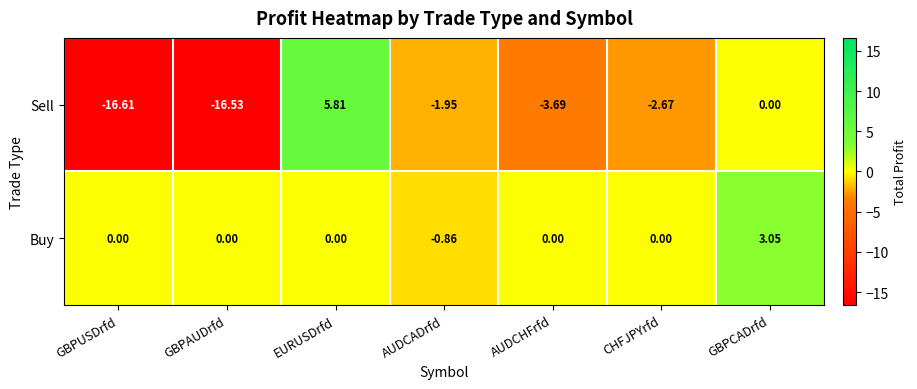

List the series in order of their peak value, highest first.

Sell, Buy